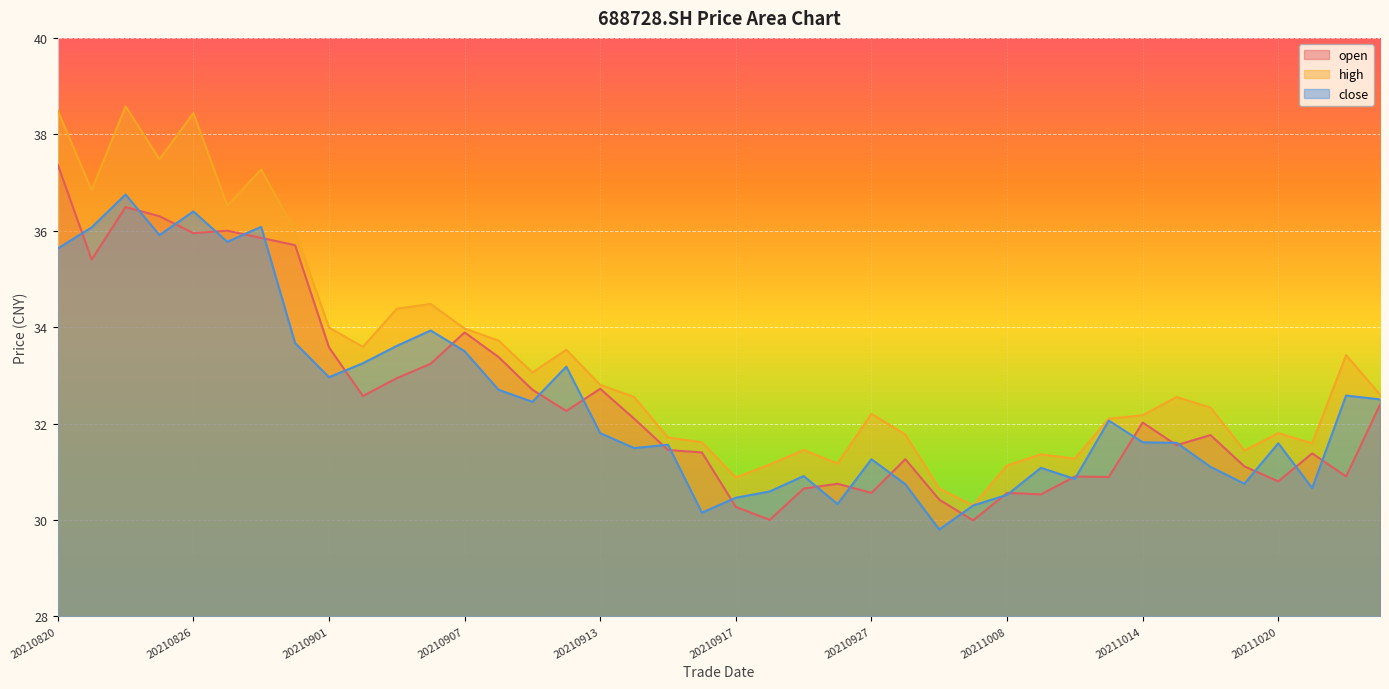

At how many categories does at least one series exceed 38?

3